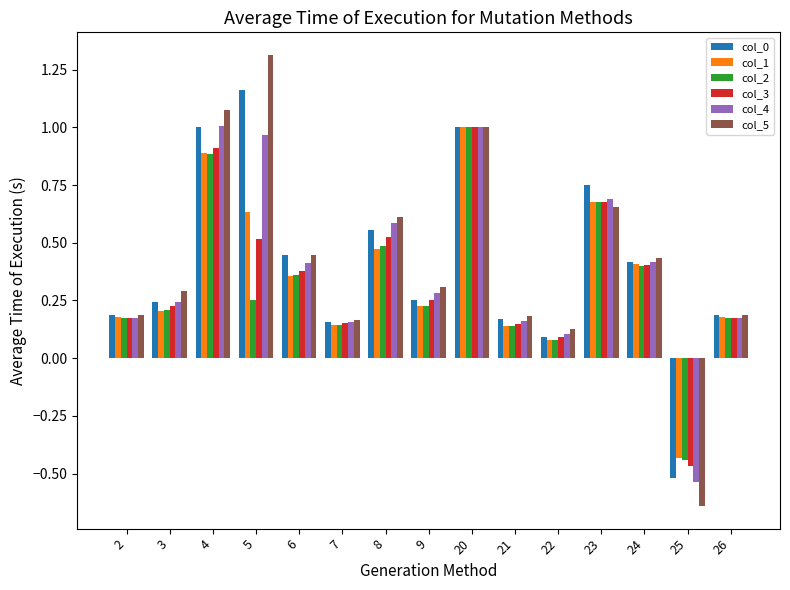

What is the difference between the second highest and minimum values in the col_2 series?

1.3